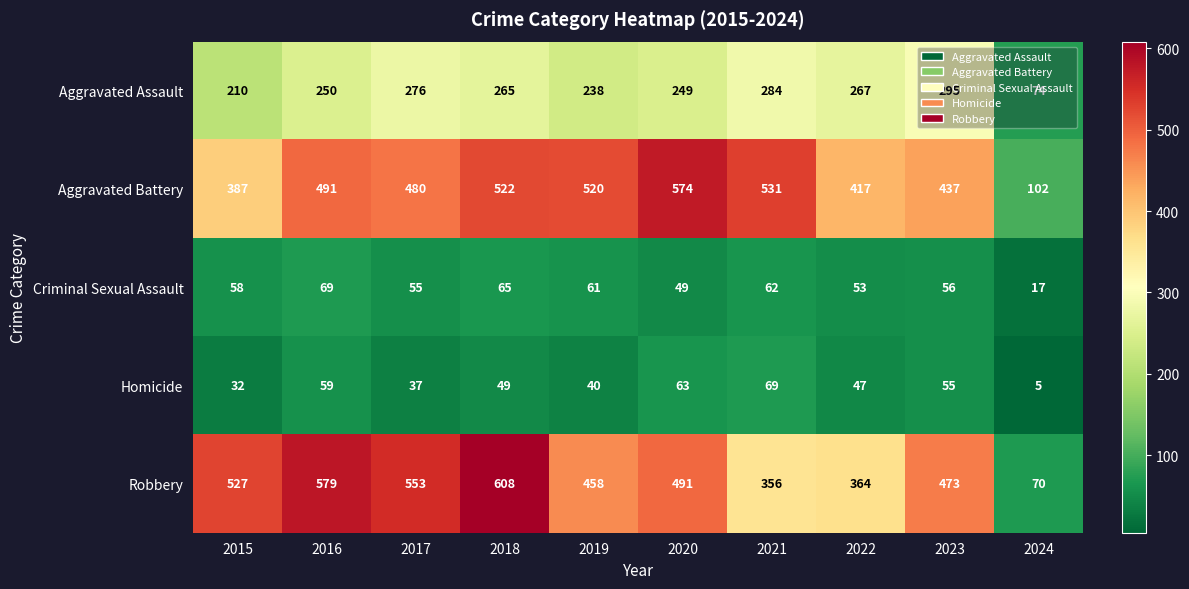

How many categories are shown in the chart?

10